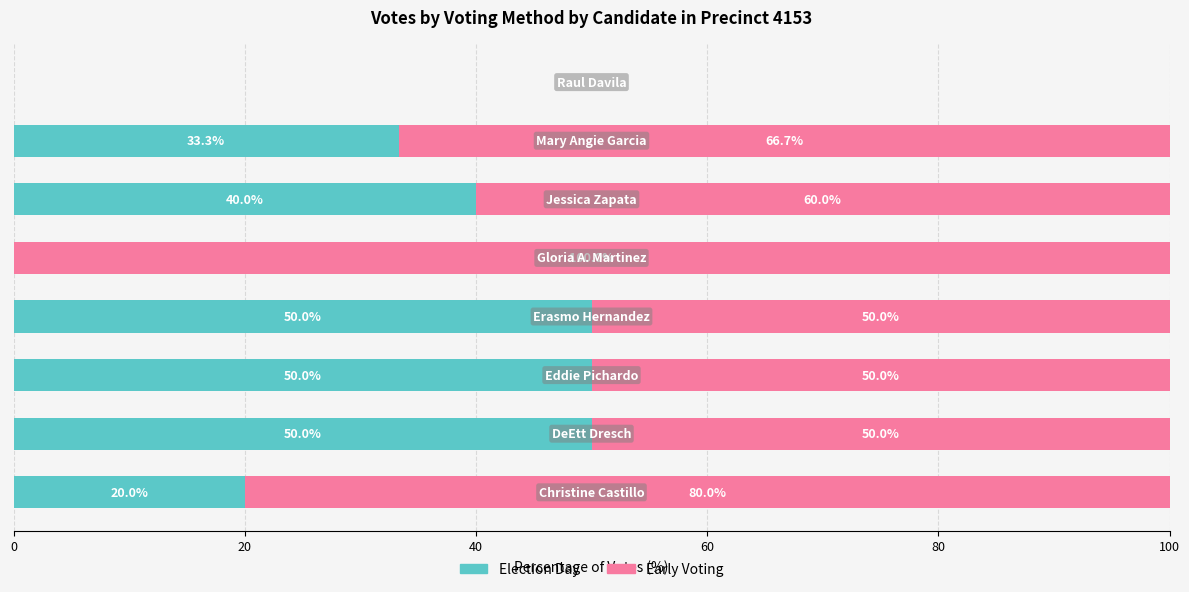

What is the sum of all Election Day values?

243.3